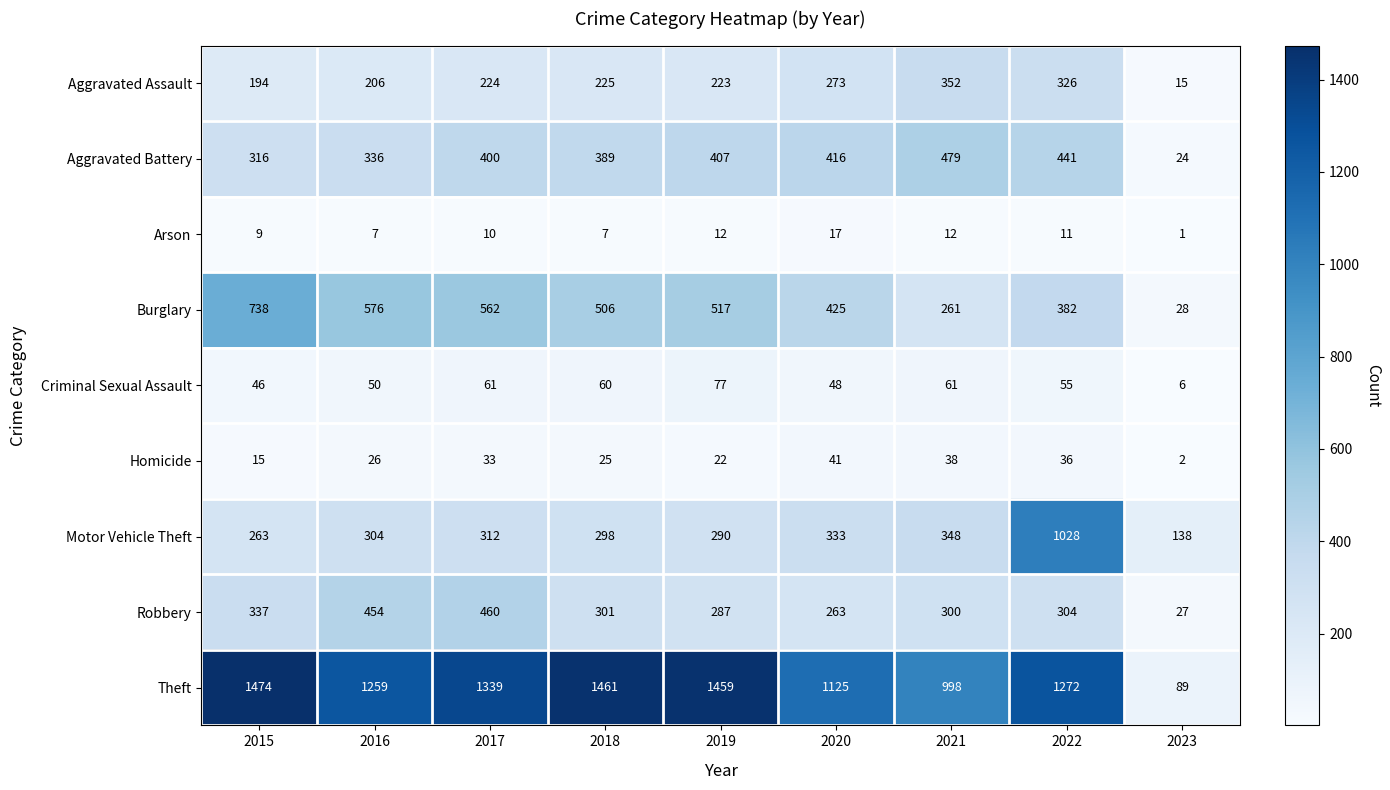

What is the difference between the highest and lowest values at 2019?

1447